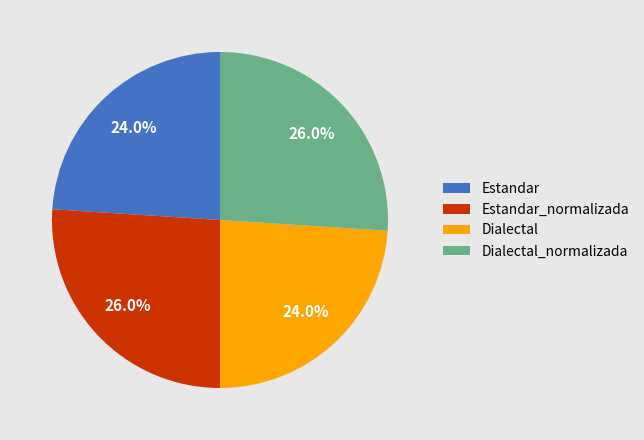

What is the ratio of the value at Estandar to the value at Estandar_normalizada?

0.9